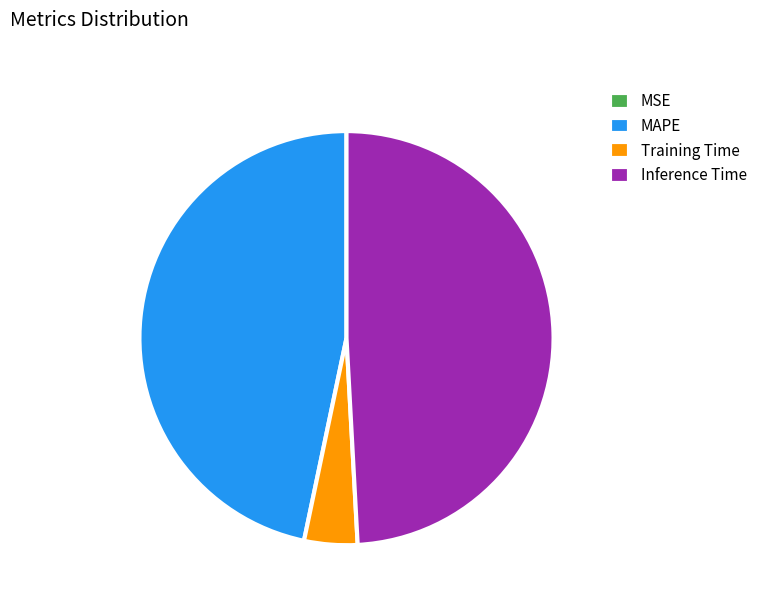

Which has a higher value, MAPE or Training Time?

MAPE